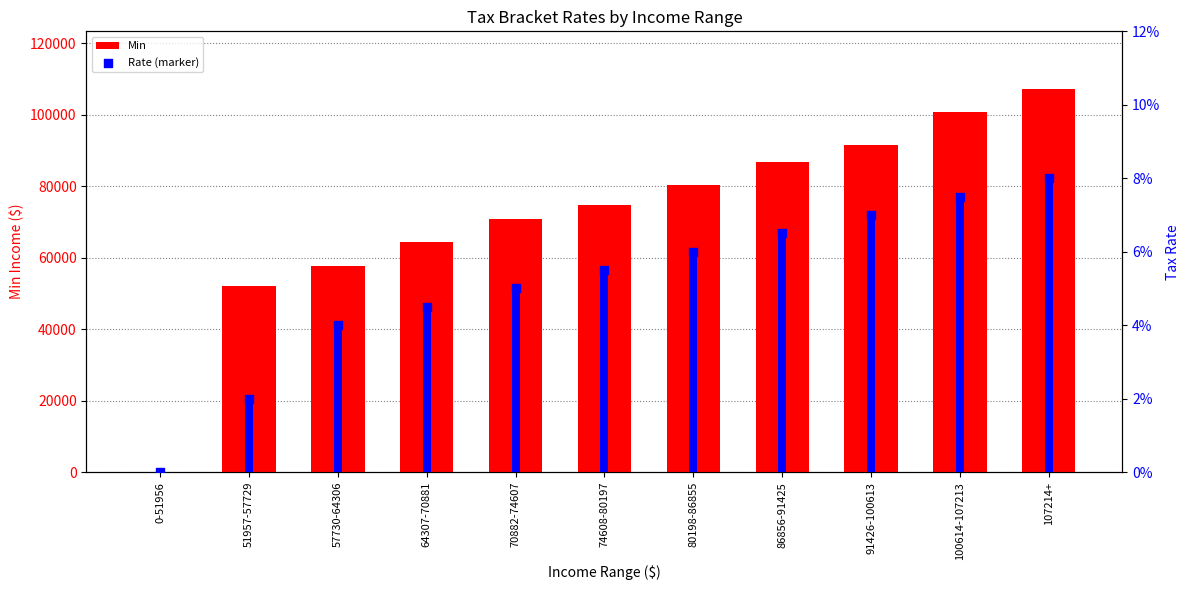

Which series has the largest total across all categories?

Min